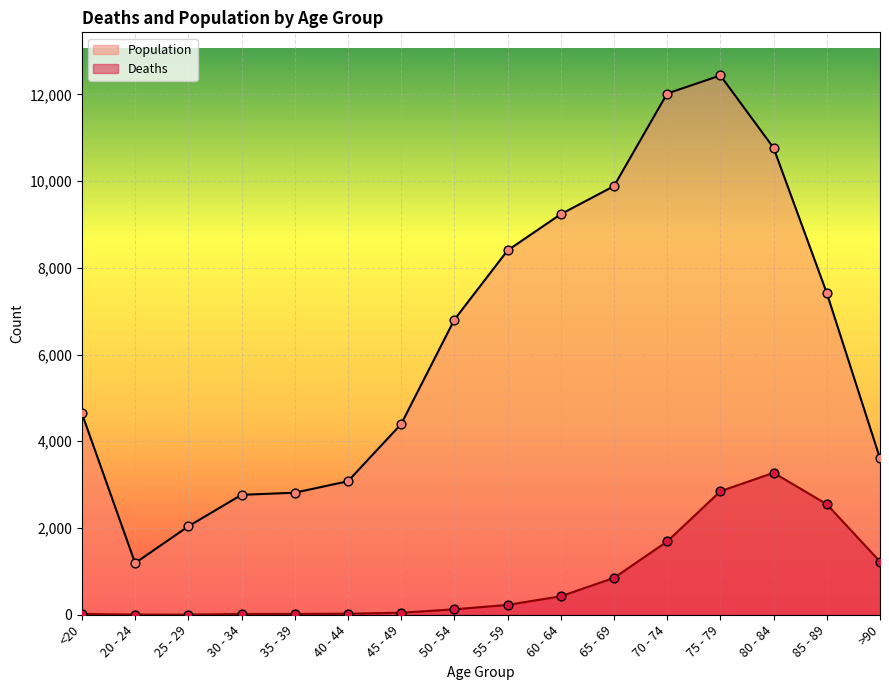

At which category is the sum across all series the highest?

75 - 79